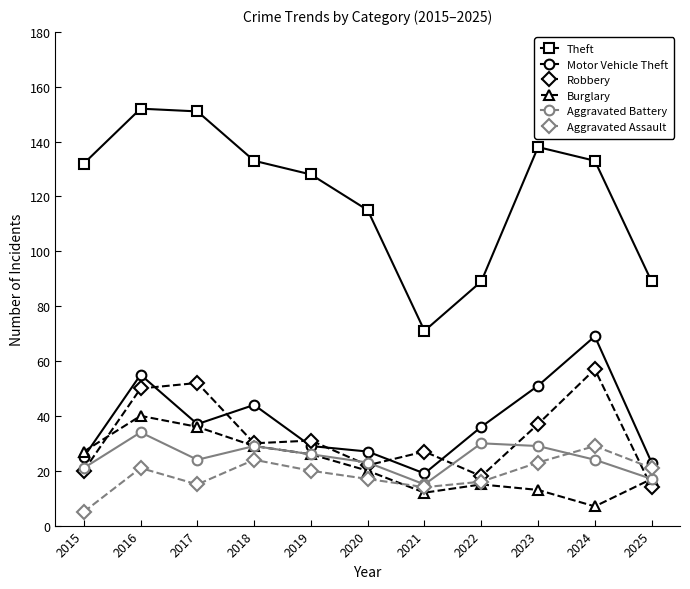

What is the value of the Motor Vehicle Theft point at the 9th from the left?

51